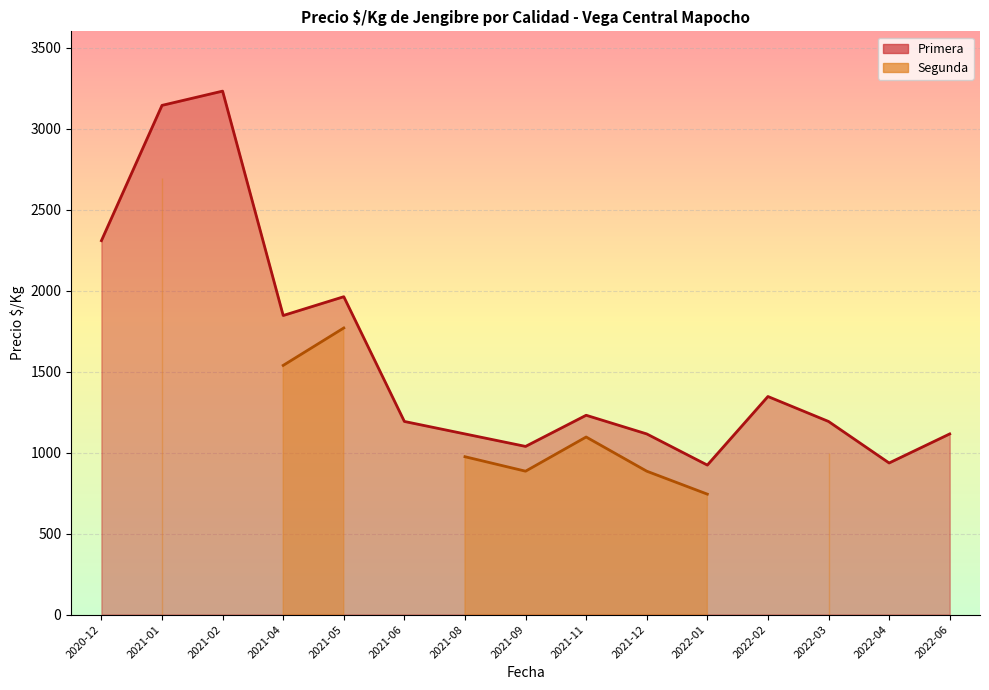

Which series changed the most between 2021-04 and 2021-06?

Primera